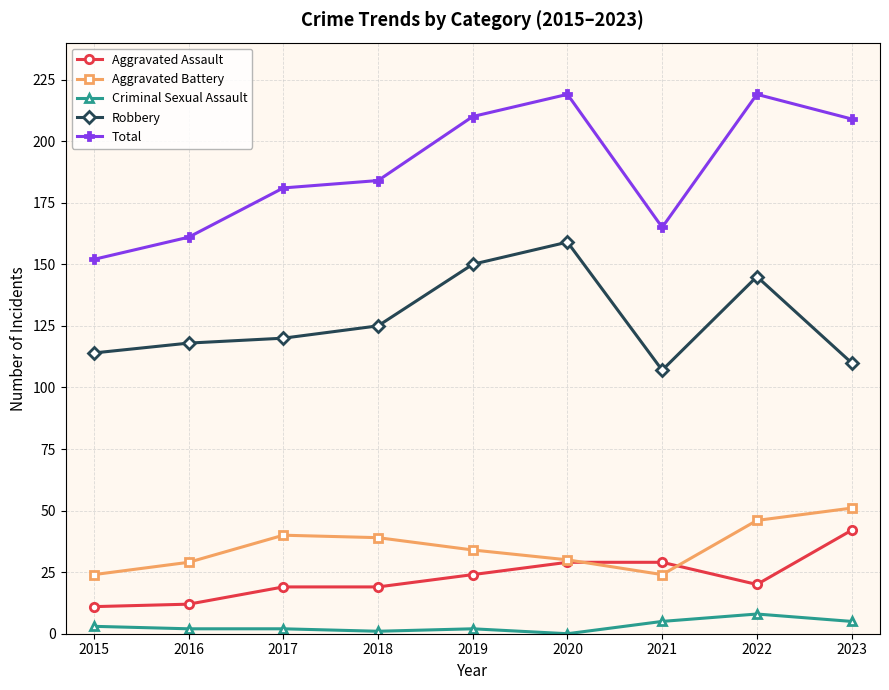

Count the number of categories in the chart.

9